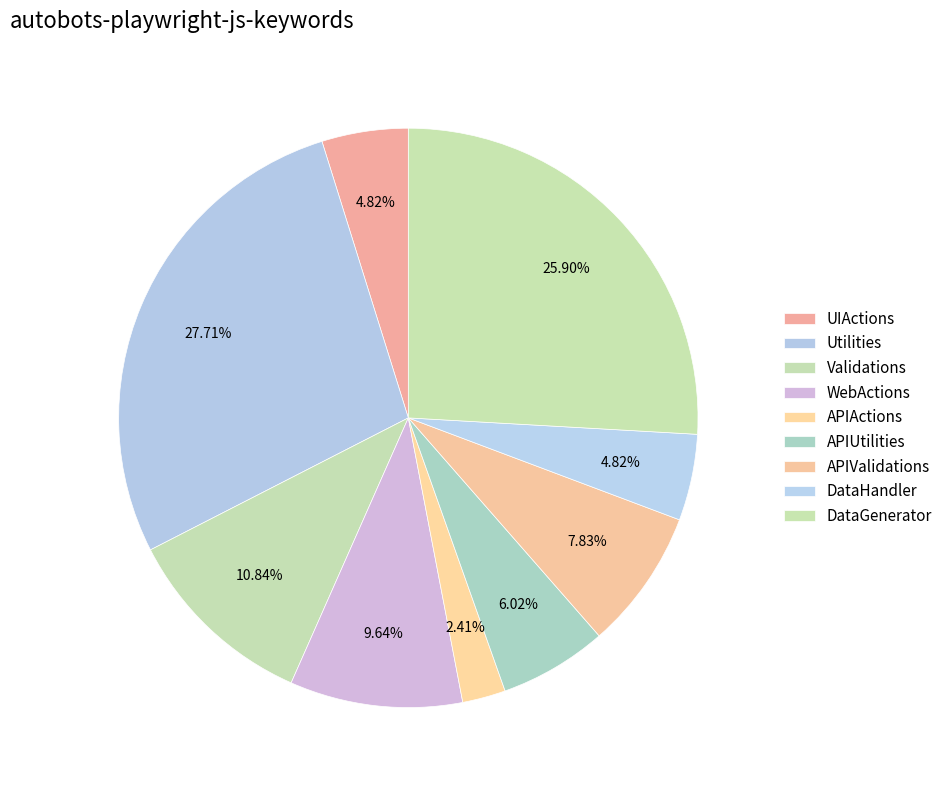

Does DataHandler represent more than half of the total?

No